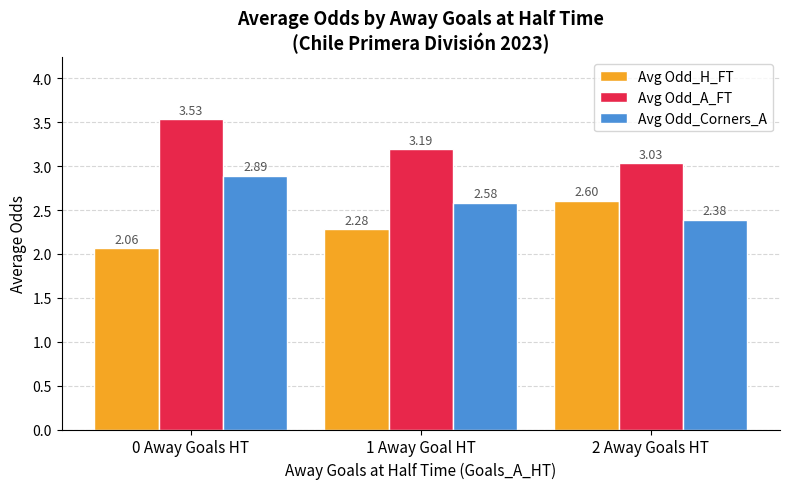

What is the spread (max minus min) of values at 2 Away Goals HT?

0.6